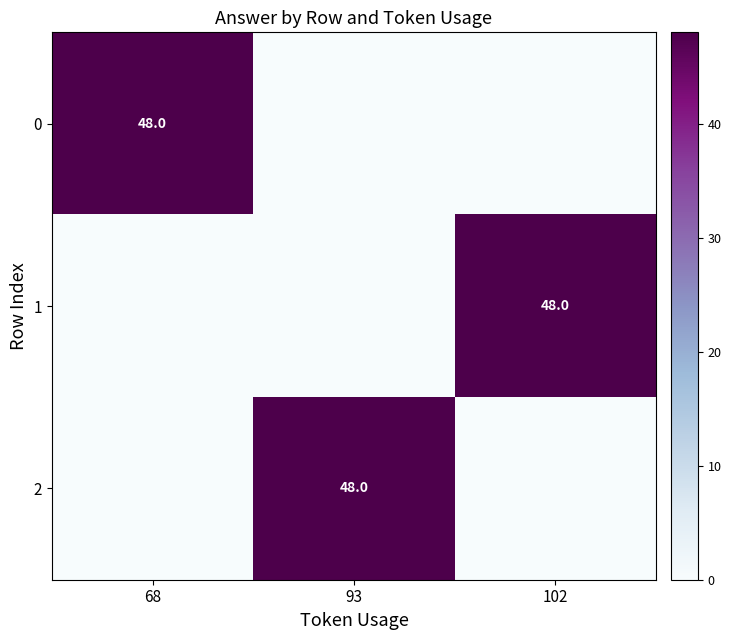

The value of 1 at 102 is 64. True or false?

False